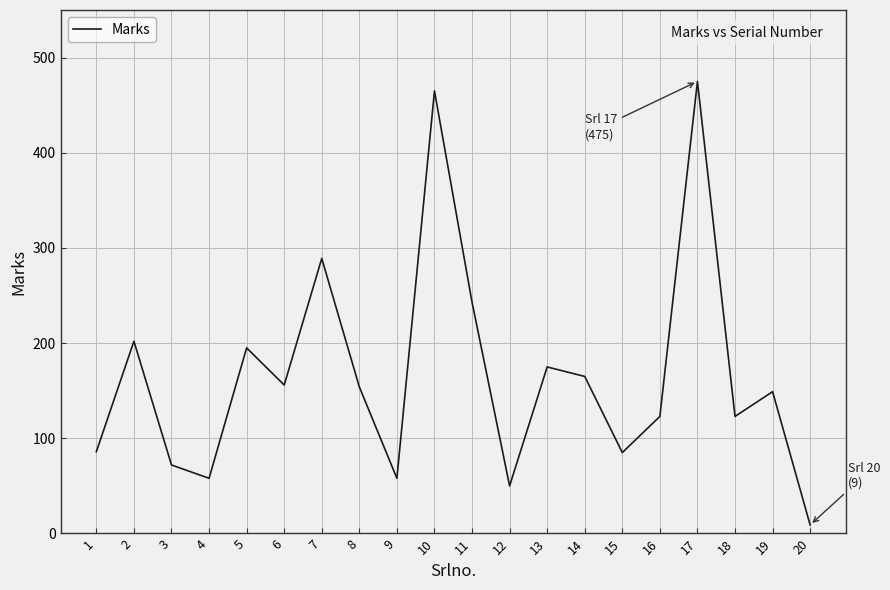

What is the approximate value at 6?

156